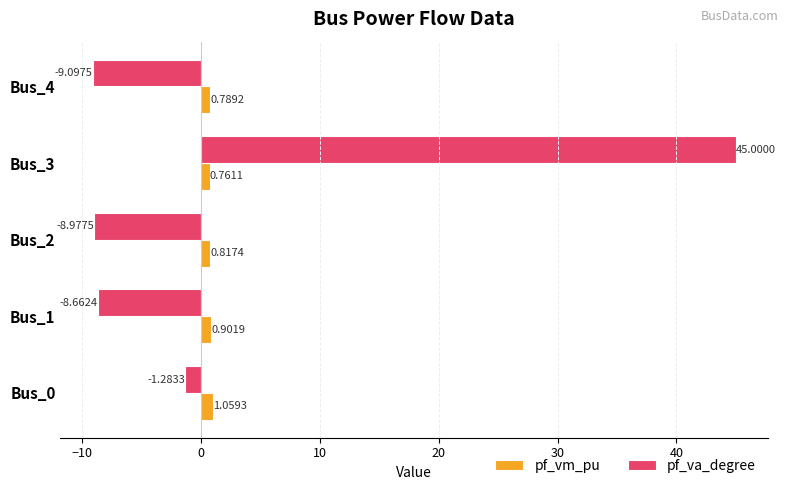

Rank the categories by pf_va_degree value from highest to lowest.

Bus_3, Bus_0, Bus_1, Bus_2, Bus_4